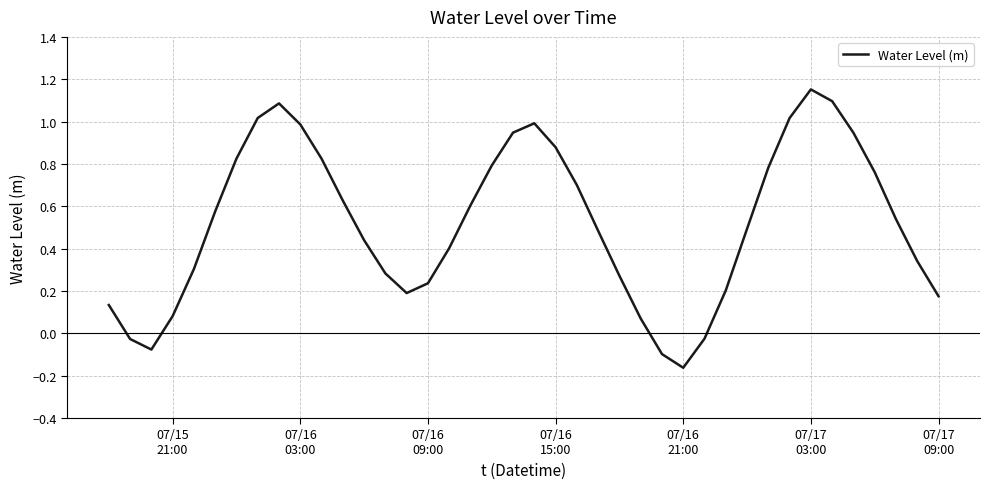

What is the difference between the maximum and minimum values?

1.3